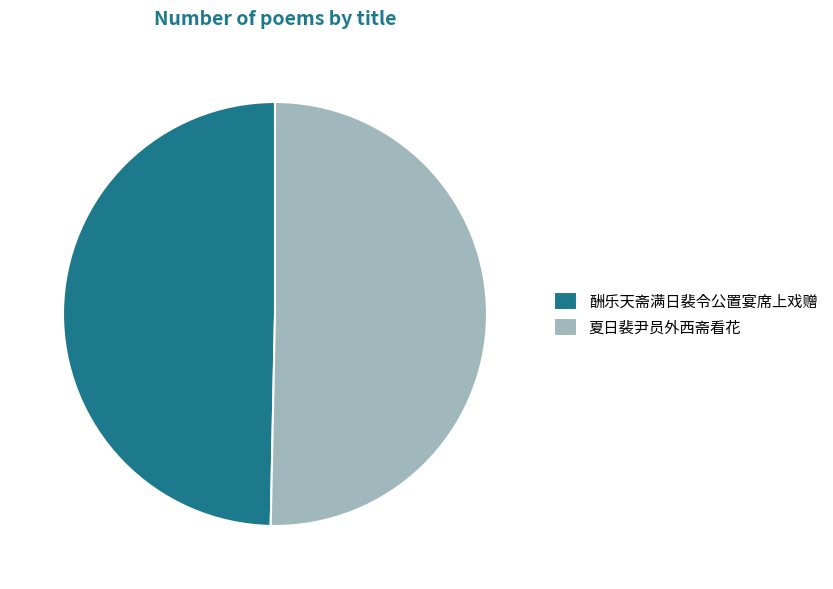

What is the largest slice in the pie chart?

夏日裴尹员外西斋看花